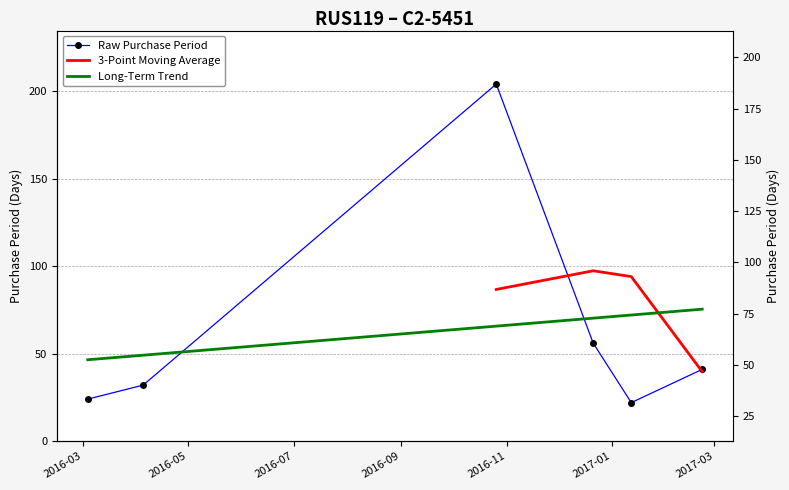

How many data points does each series have?

6